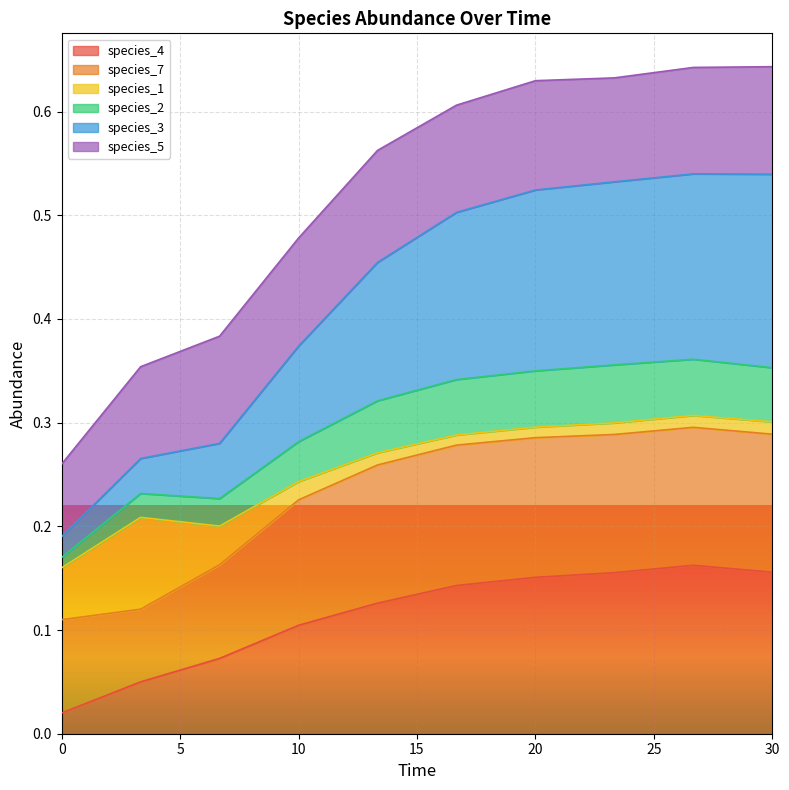

True or false: species_4 has more than 1 interior local peaks.

False